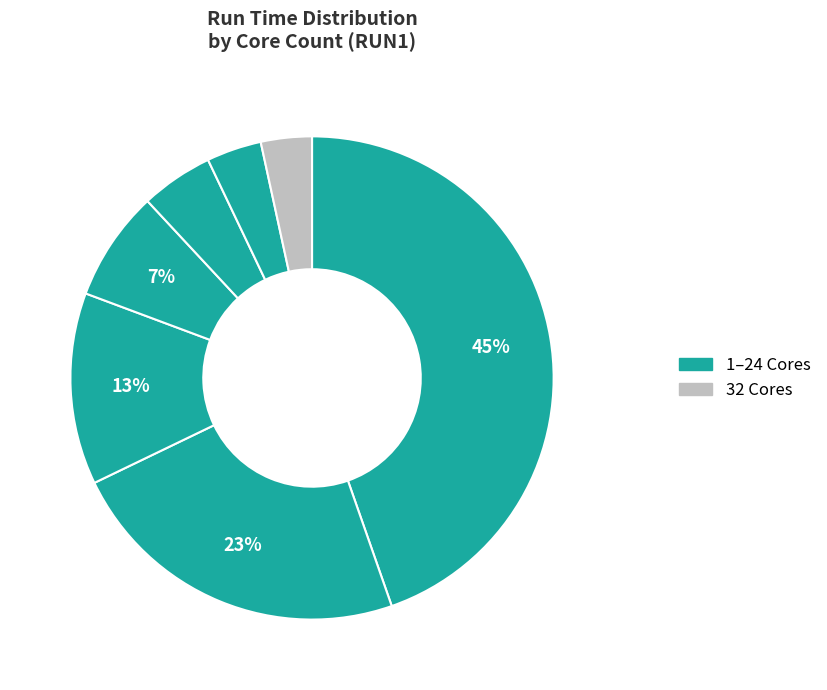

How many segments does this pie chart have?

7